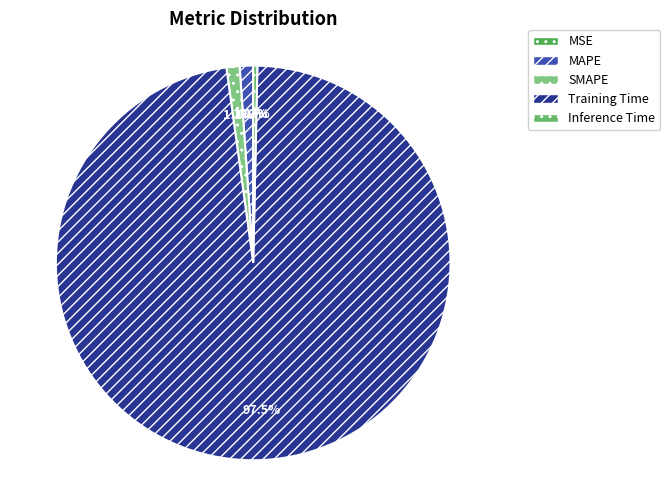

To the nearest percent, what is the average slice percentage?

20%